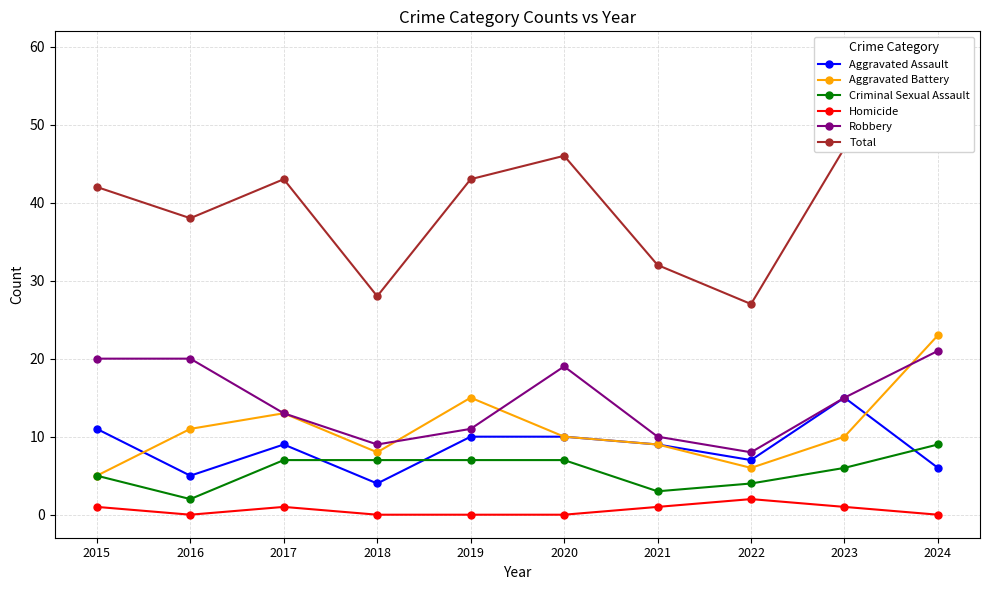

True or false: Robbery has a value of 6 at 2018.

False